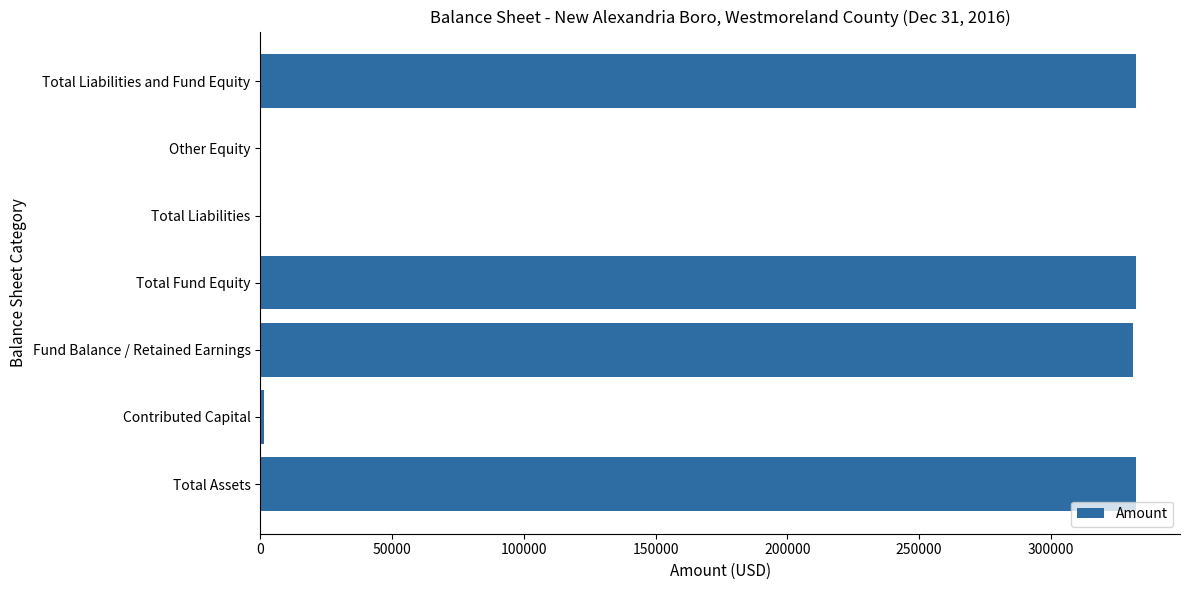

What is the maximum value shown in the chart?

332353